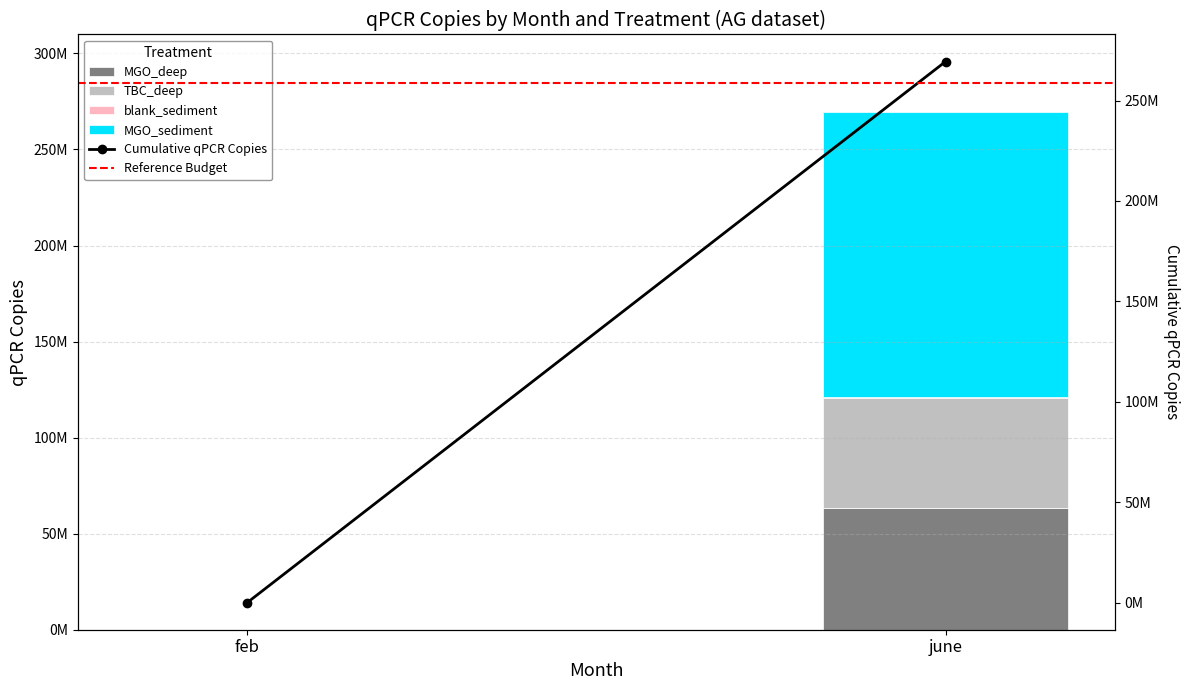

Which has a higher value, june or feb?

june